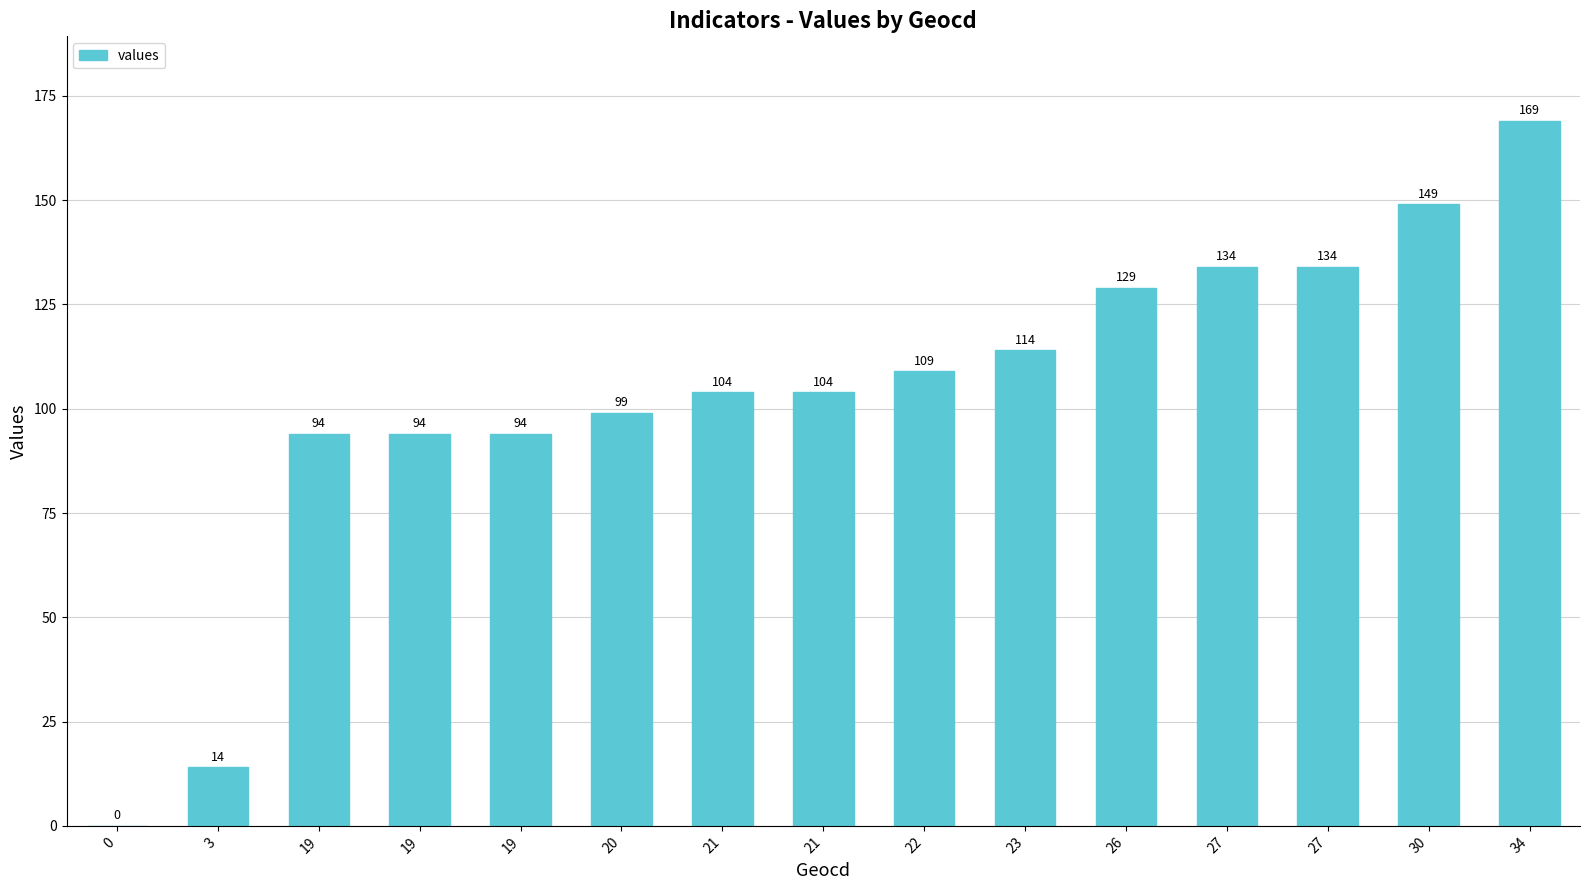

Reading left to right, transcribe all the data shown in this chart.

0	14	94	94	94	99	104	104	109	114	129	134	134	149	169